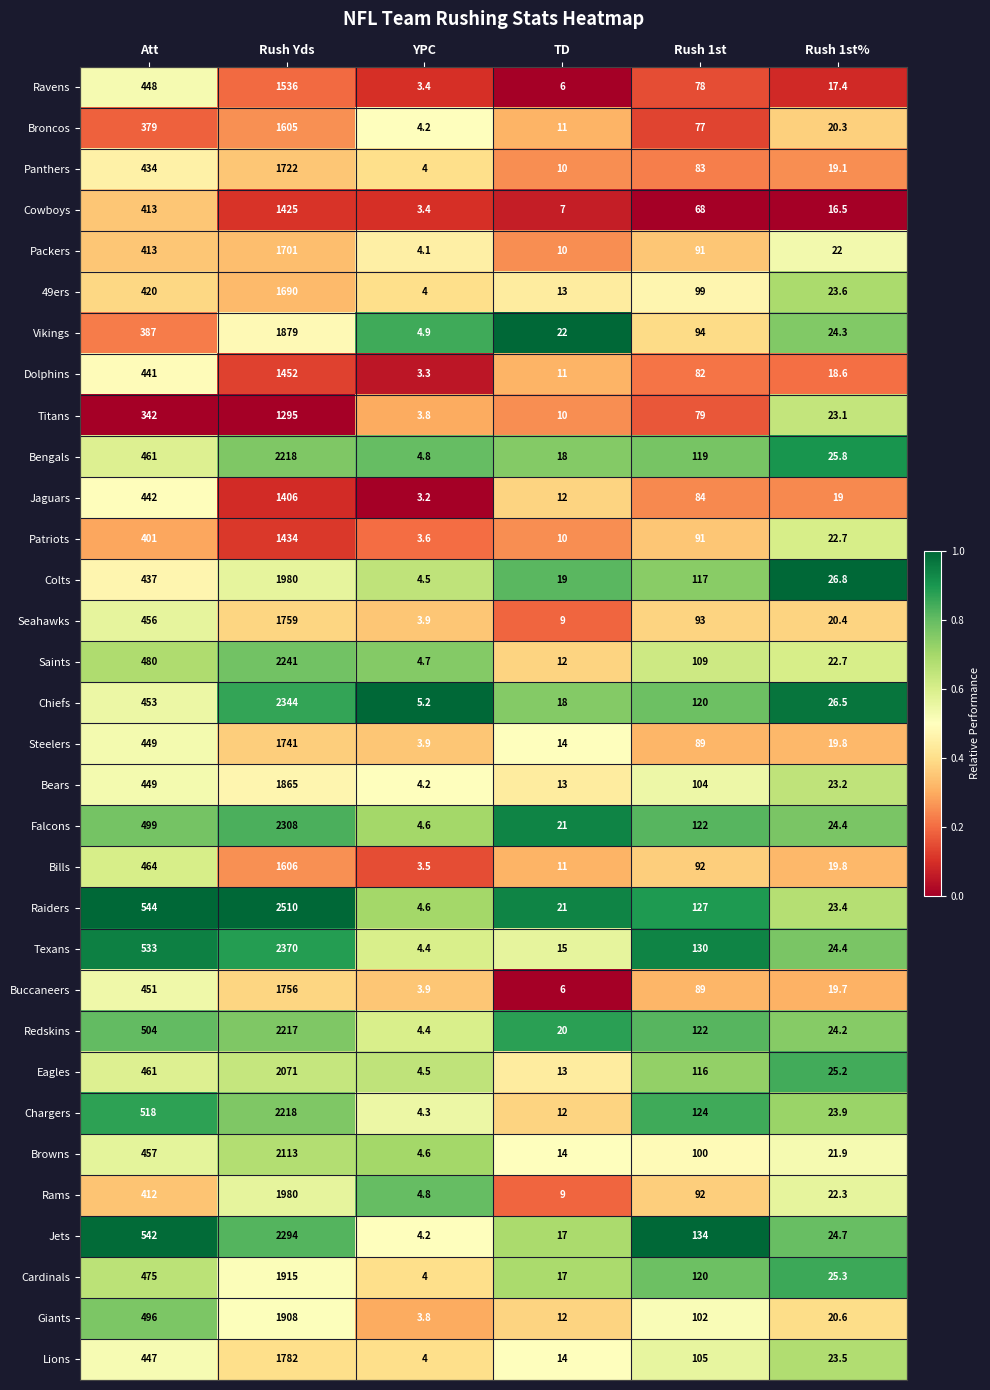

What is the total value across all series at YPC?

132.7